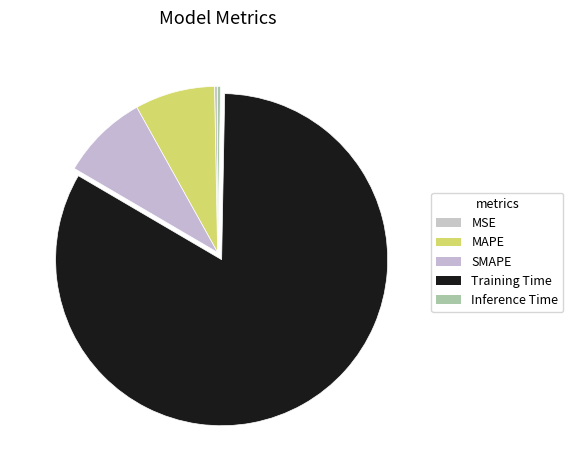

How many segments does this pie chart have?

5